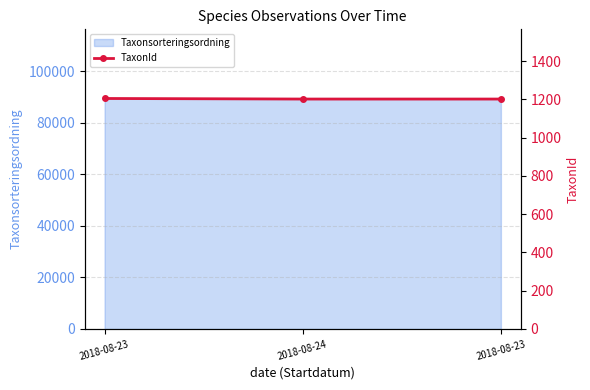

Which has a higher value, 2018-08-23 or 2018-08-24?

2018-08-23